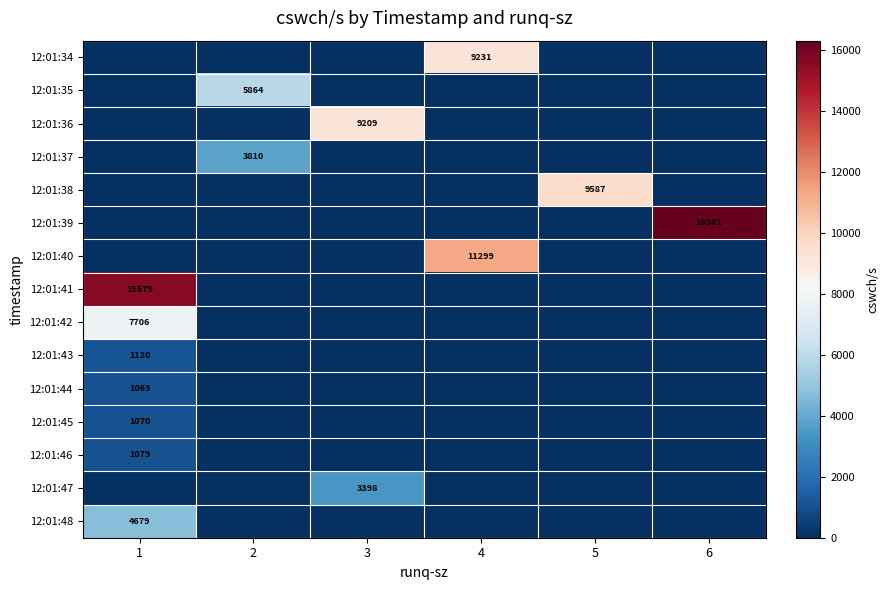

The value of 12:01:34 at 1 is 3723. True or false?

False